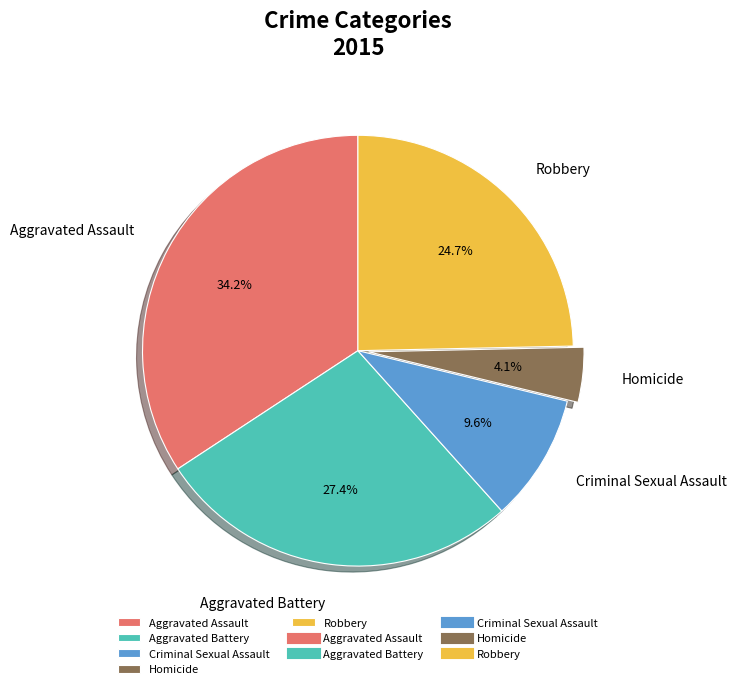

How many slices are in this pie chart?

5